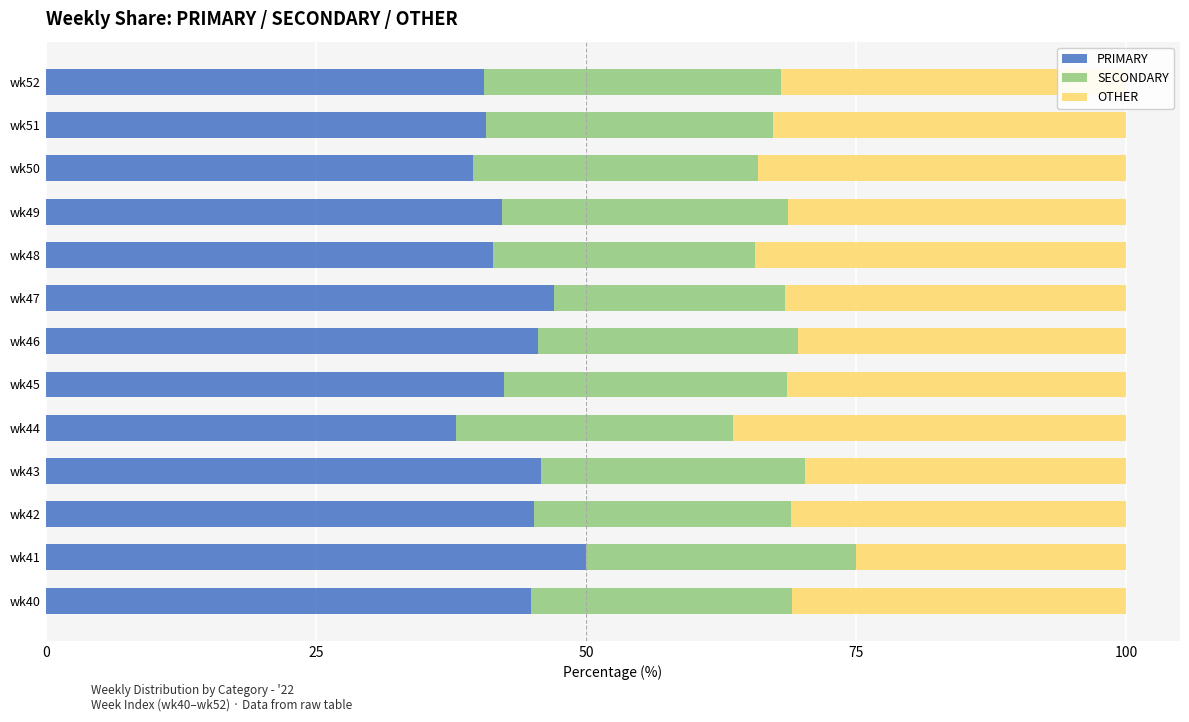

What is the sum of all PRIMARY values?

563.5